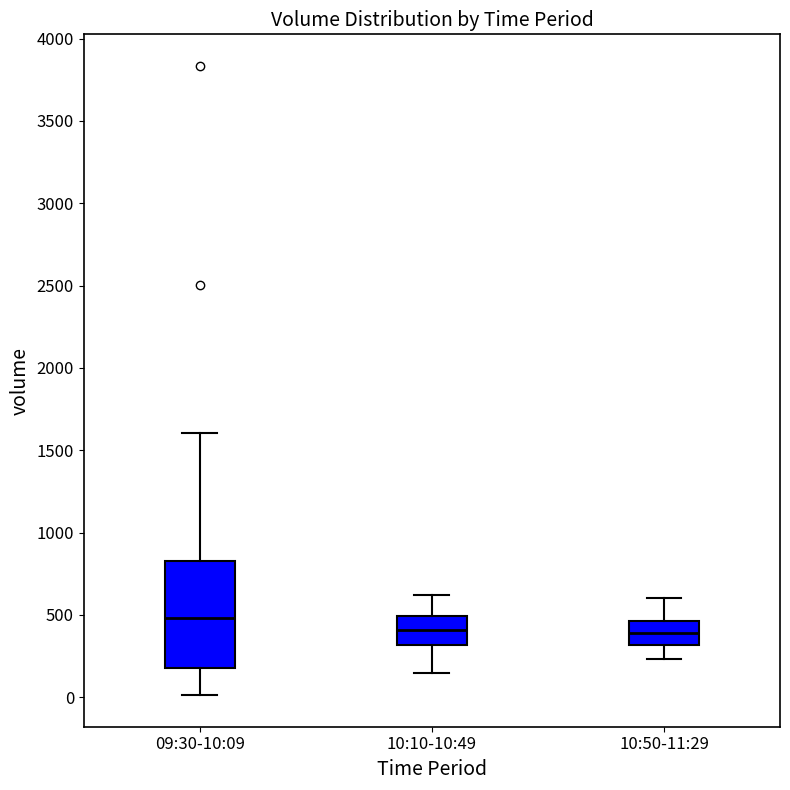

Reading left to right, transcribe this box plot: for each box, give where its median line is, the range the box spans, and where its two whiskers end, as read against the y-axis. The values are not printed on the chart, so give them approximately, as read against the axis.

09:30-10:09: median 500, box 200 to 850, whiskers 0 to 1600
10:10-10:49: median 400, box 300 to 500, whiskers 150 to 600
10:50-11:29: median 400, box 300 to 450, whiskers 250 to 600